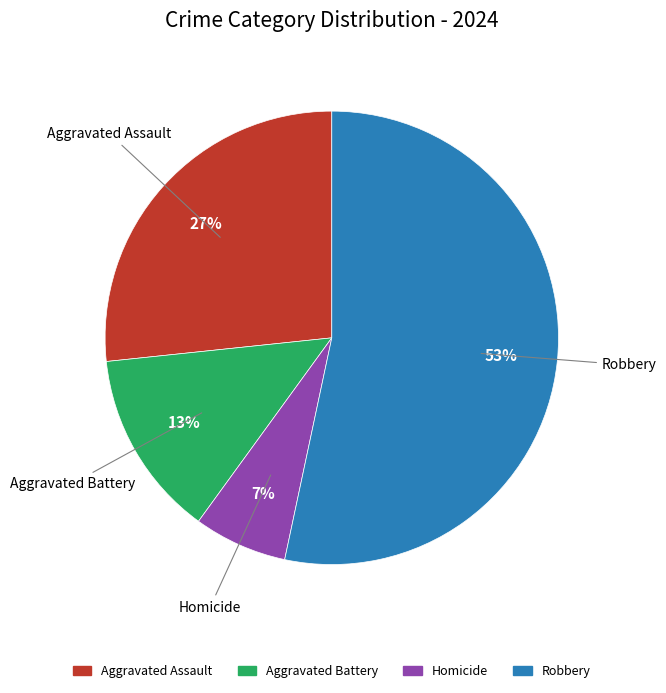

Combined, do Aggravated Assault and Homicide account for over 50%?

No